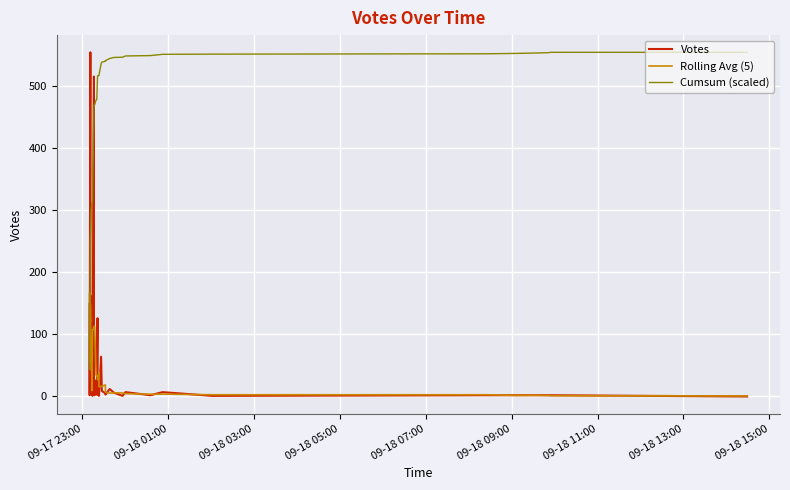

At how many categories does at least one series exceed 50?

40